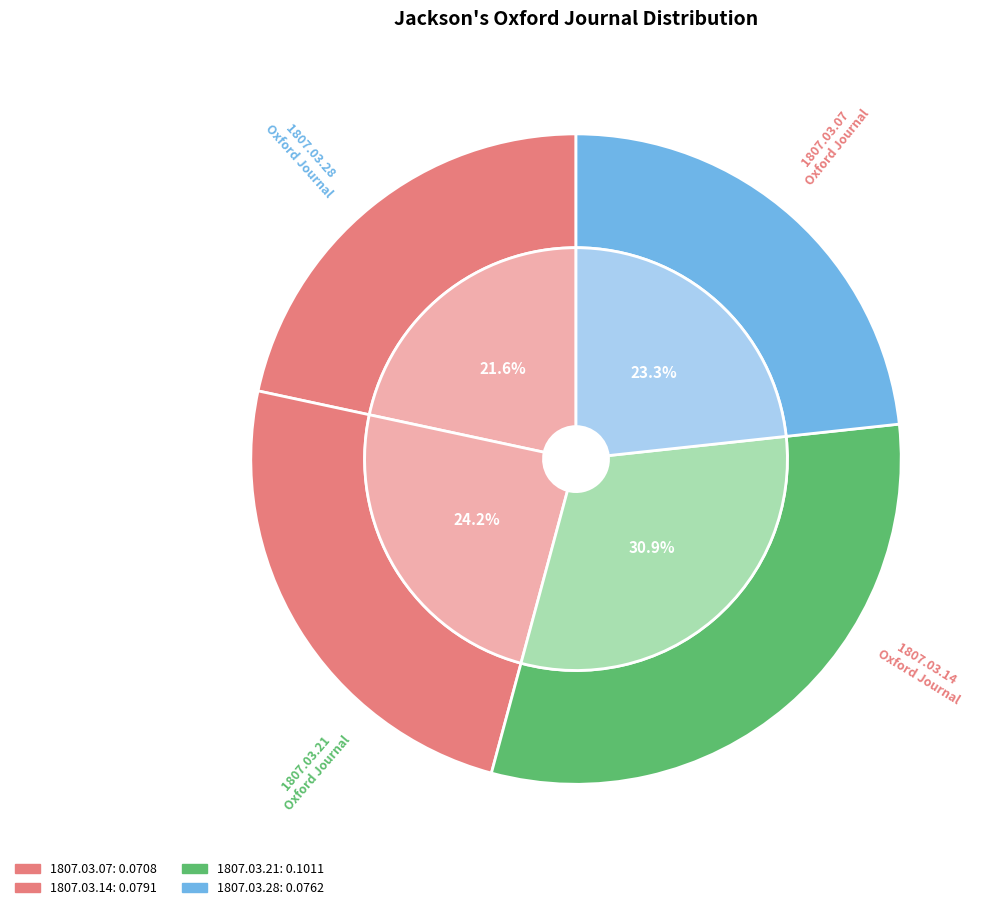

To the nearest percent, what is the average slice percentage?

25%